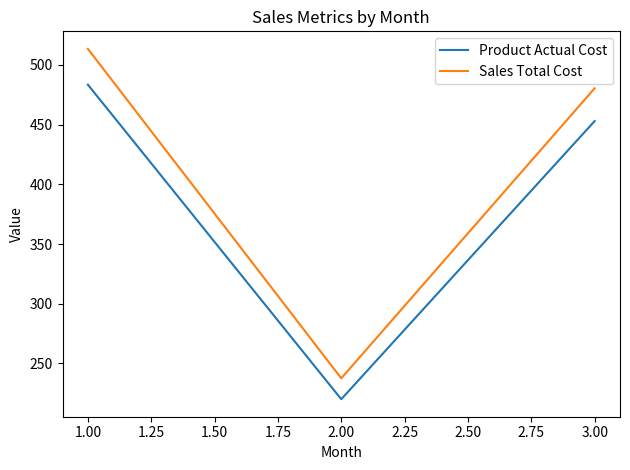

Which series has the widest spread of values?

Sales Total Cost